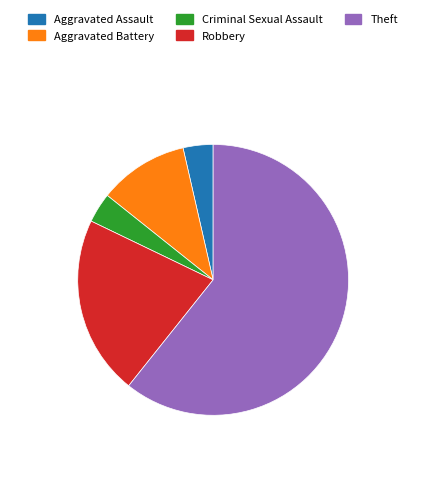

What is the largest slice in the pie chart?

Theft